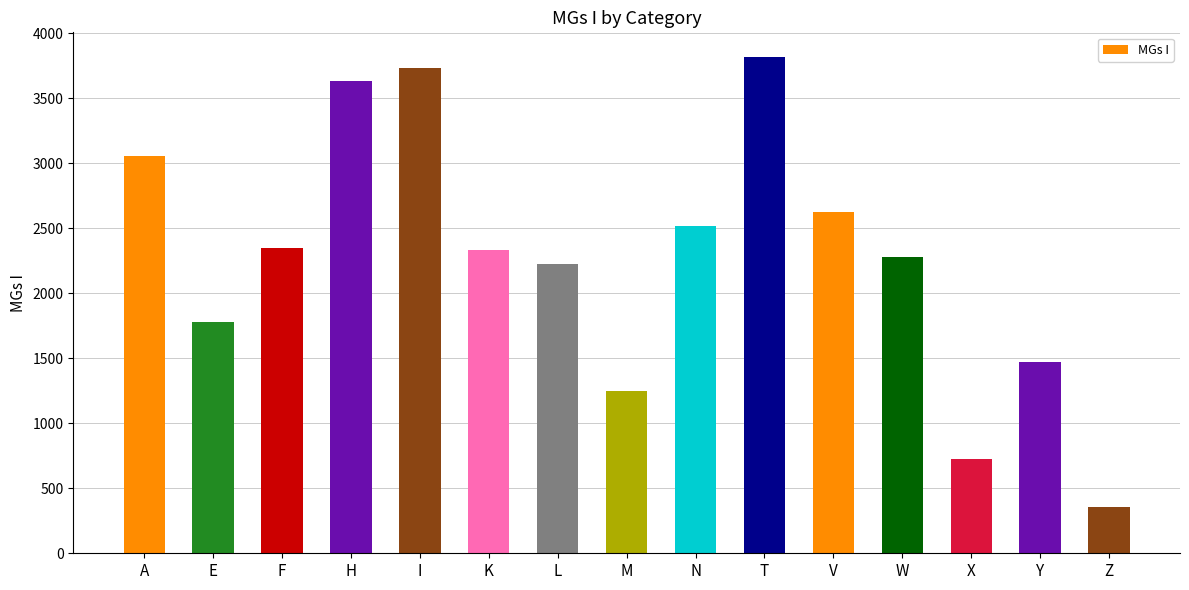

What is the average value?

2277